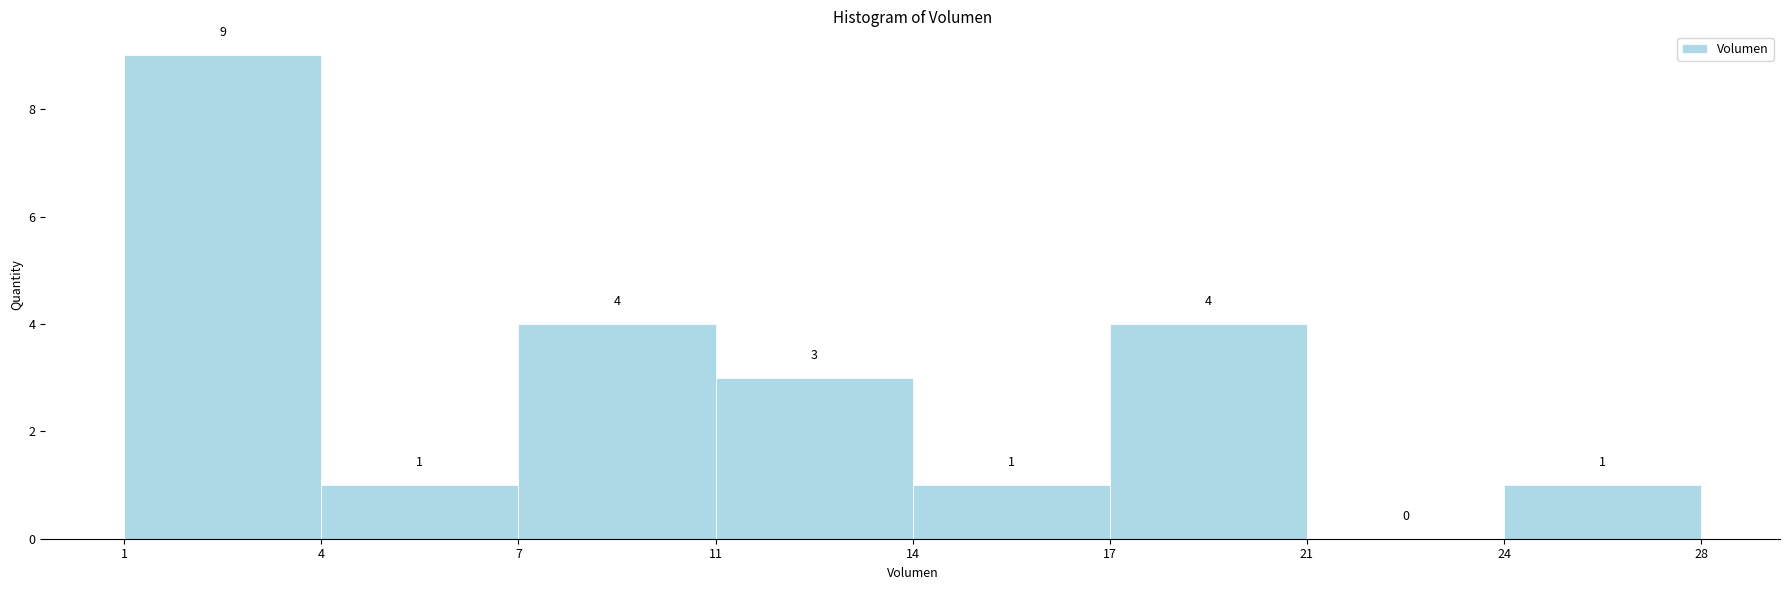

Reading right to left, list all the values displayed in this chart.

24=1	21=0	17=4	14=1	11=3	7=4	4=1	1=9